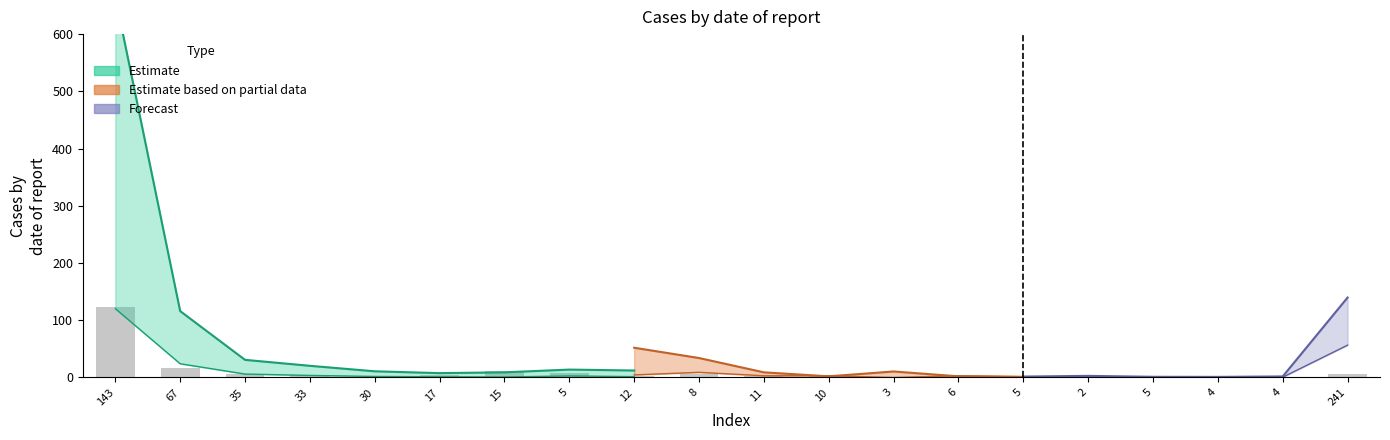

What is the sum of the values at 6 and 11?

4